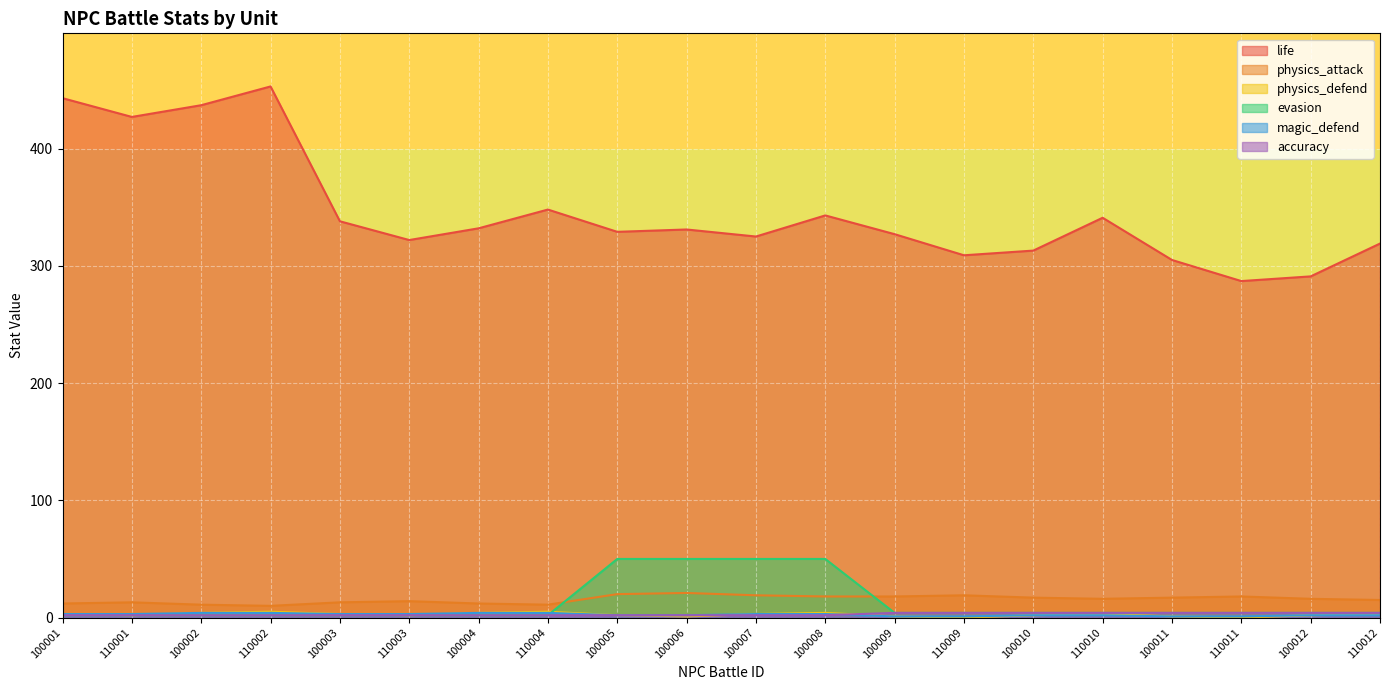

Which series has the largest total across all categories?

life